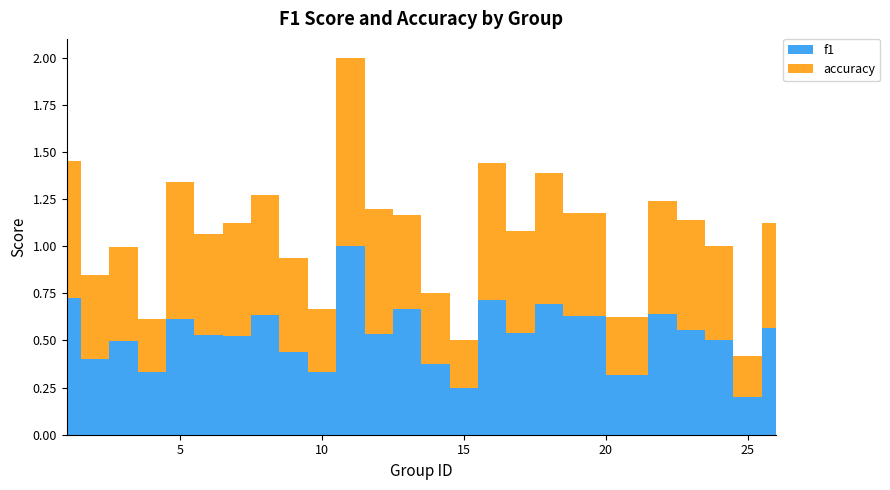

Reading left to right, list all the values displayed in this chart.

f1: 1=0.7	2=0.4	3=0.5	4=0.3	5=0.6	6=0.5	7=0.5	8=0.6	9=0.4	10=0.3	11=1.0	12=0.5	13=0.7	14=0.4	15=0.2	16=0.7	17=0.5	18=0.7	19=0.6	21=0.3	22=0.6	23=0.6	24=0.5	25=0.2	26=0.6
accuracy: 1=0.7	2=0.4	3=0.5	4=0.3	5=0.7	6=0.5	7=0.6	8=0.6	9=0.5	10=0.3	11=1.0	12=0.7	13=0.5	14=0.4	15=0.2	16=0.7	17=0.5	18=0.7	19=0.5	21=0.3	22=0.6	23=0.6	24=0.5	25=0.2	26=0.6